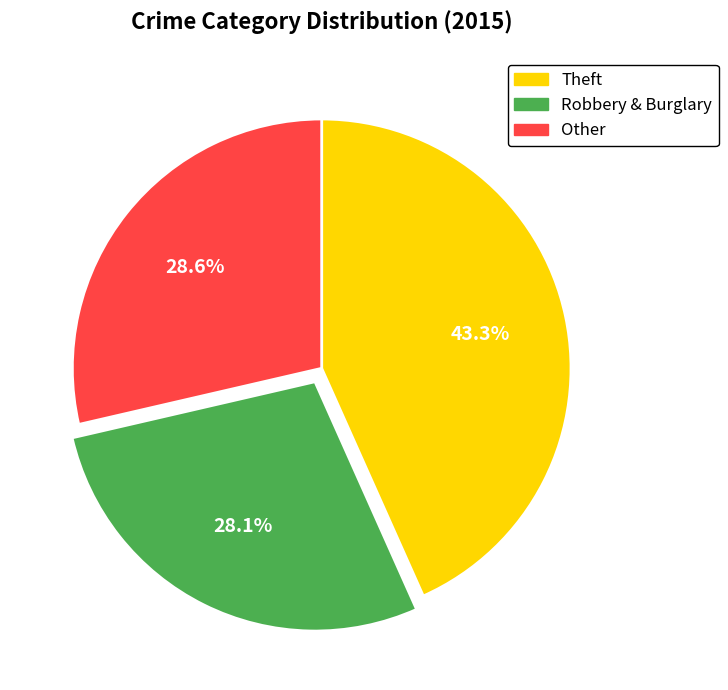

Between Other and Theft, which is larger?

Theft